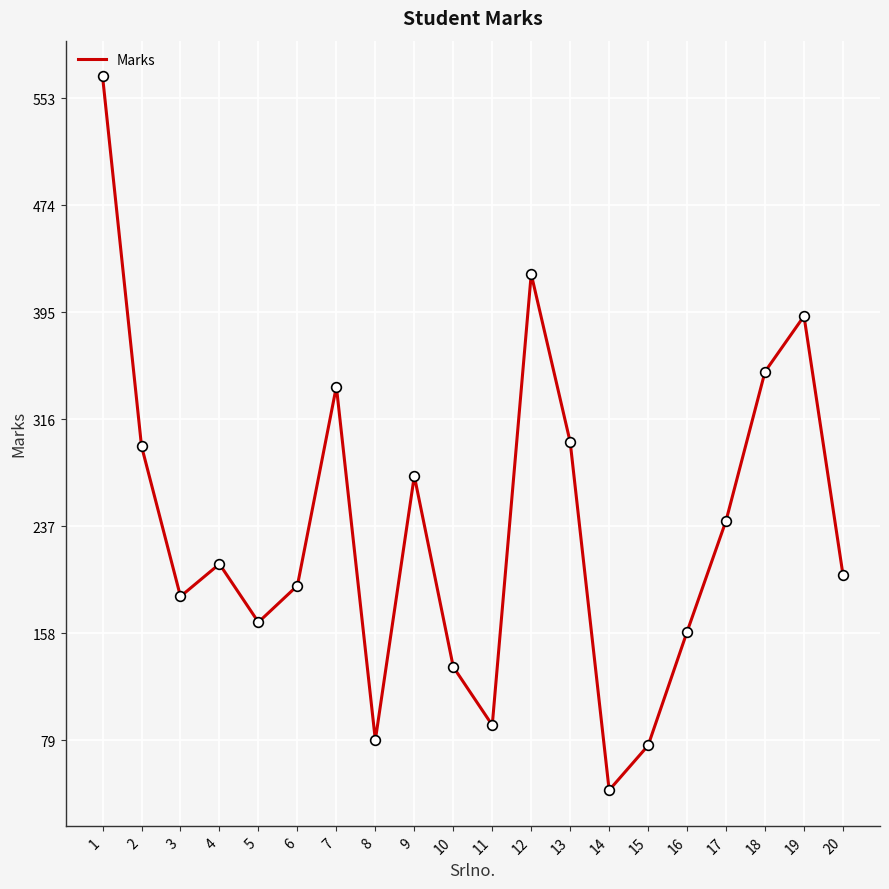

Which category has the highest value across all series?

1